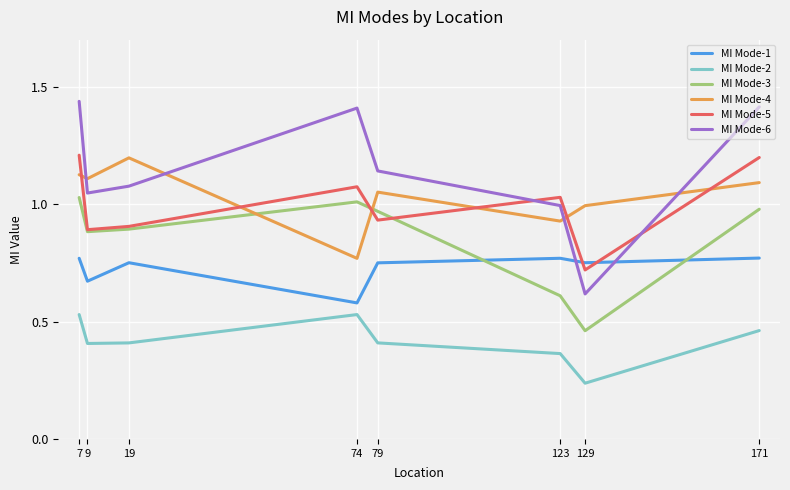

Which series ends up on top after the final intersection of MI Mode-6 and MI Mode-1?

MI Mode-6